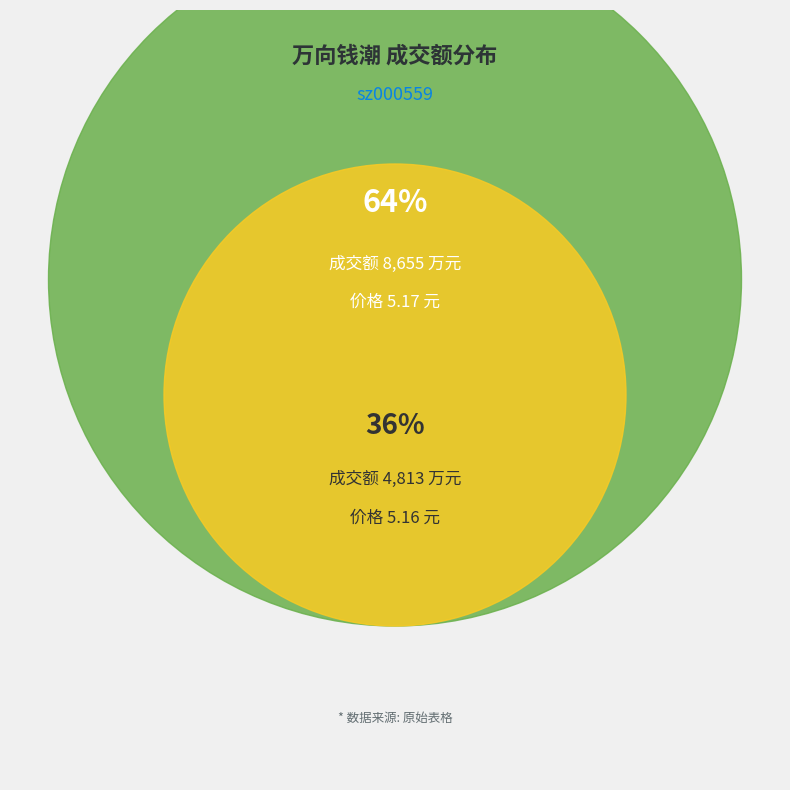

To the nearest percent, what is the combined percentage of 8655 and 4813?

100%